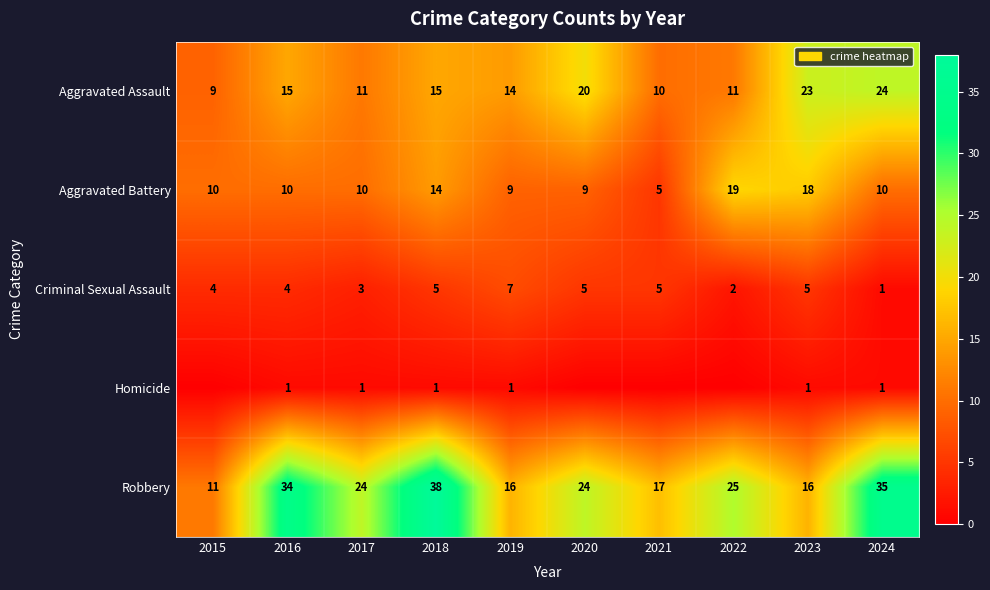

The value of Criminal Sexual Assault at 2016 is 4. True or false?

True